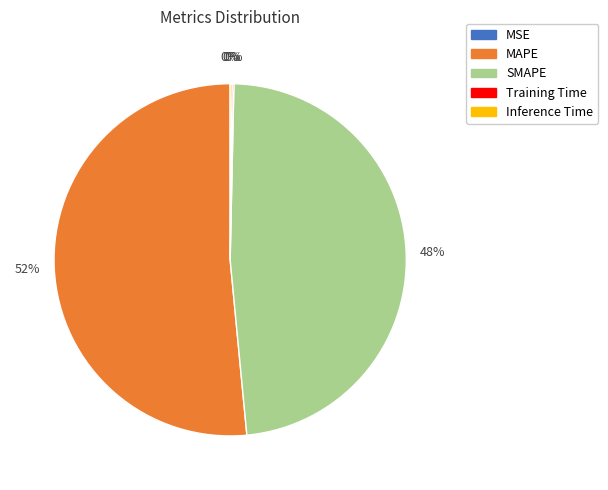

Is there a majority slice in this chart?

Yes